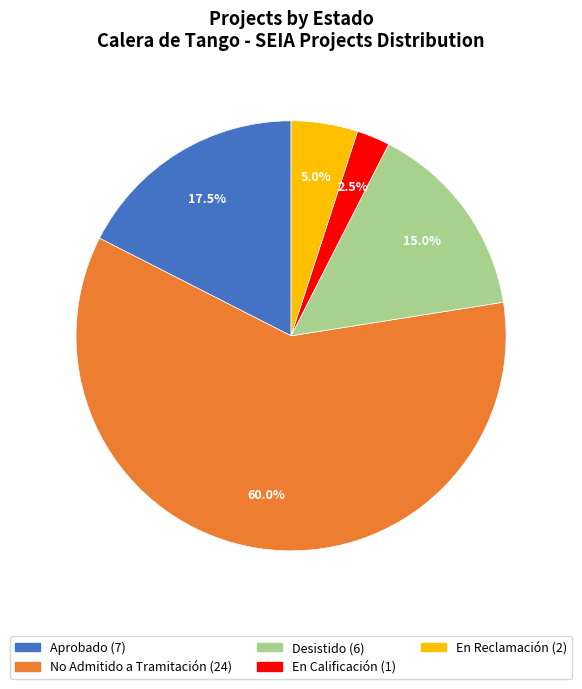

How many segments does this pie chart have?

5